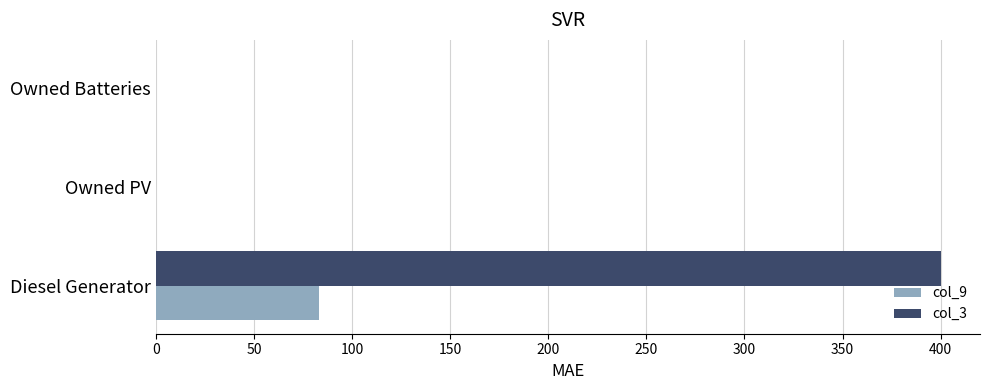

What is the greatest value displayed?

400